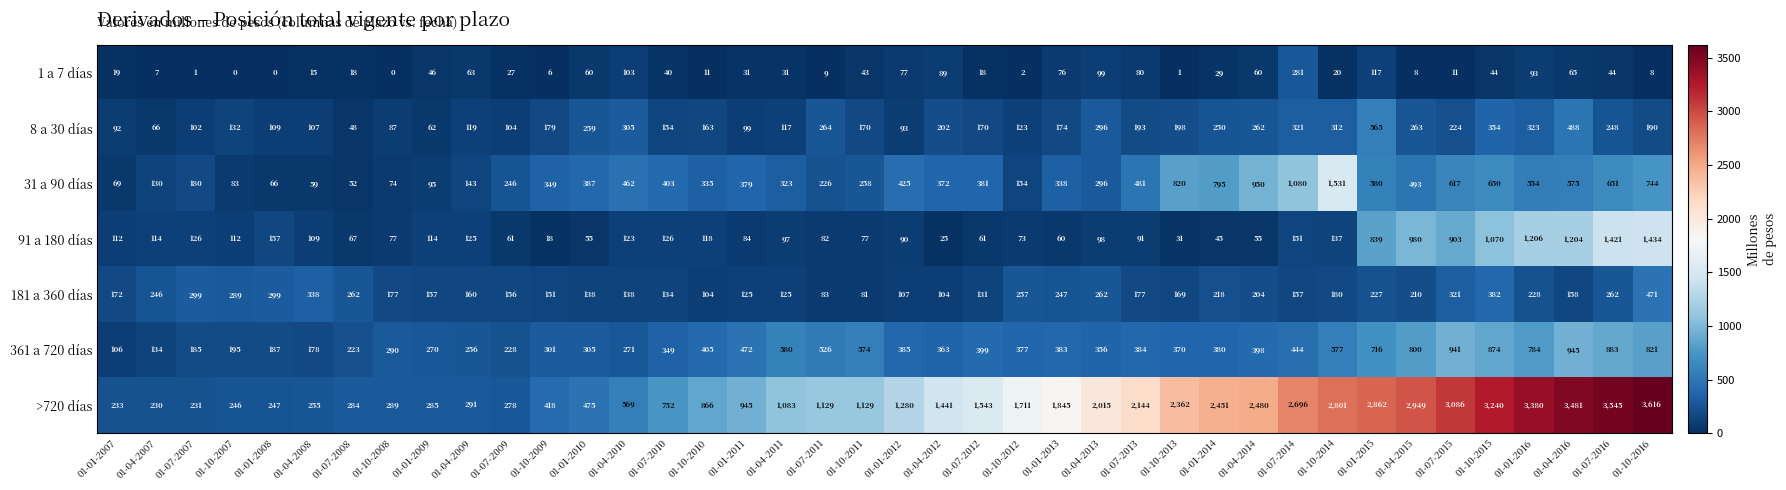

Read the 181 a 360 días value at 01-04-2011.

125